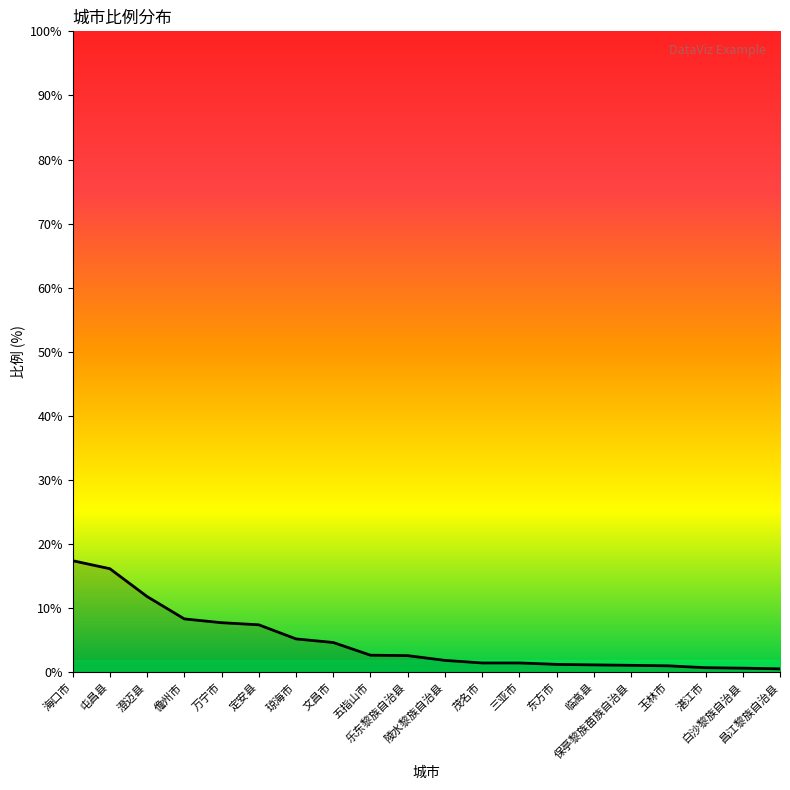

What is the maximum value shown in the chart?

17.4